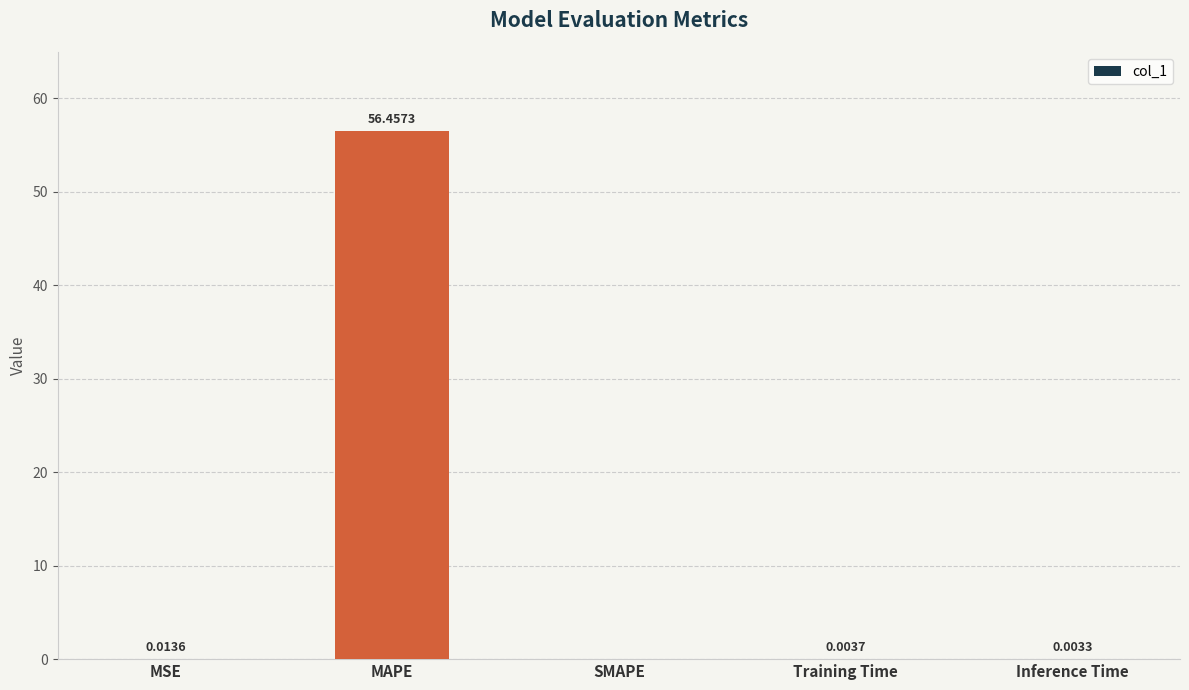

What is the sum of all values?

56.5